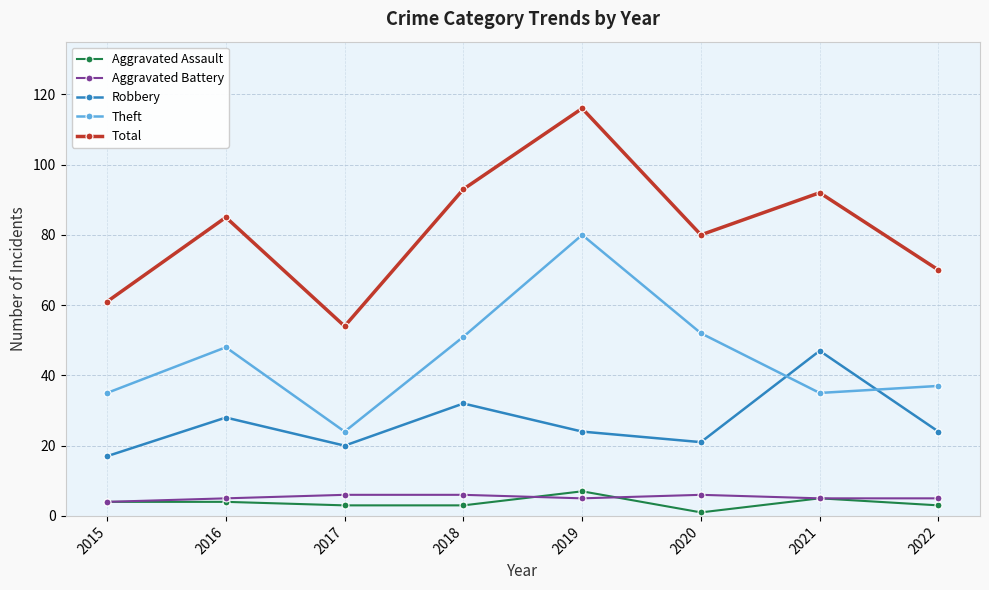

What is the value of the Total point at the 7th from the left?

92